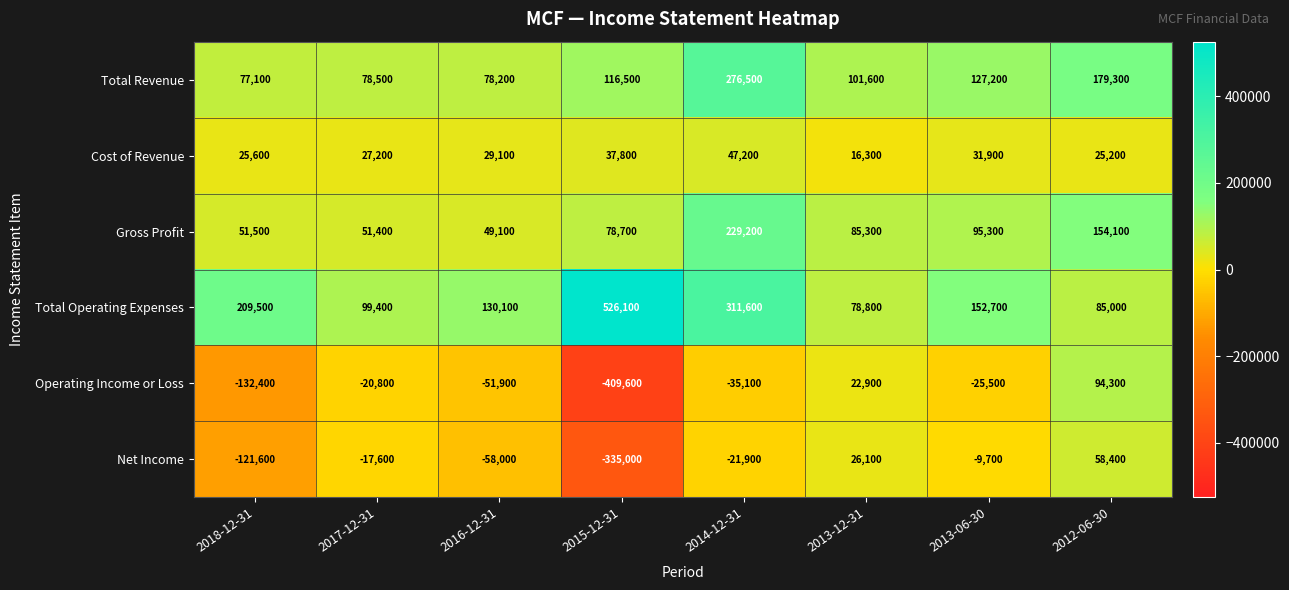

Is it true that Gross Profit equals 85300 at 2013-12-31?

True